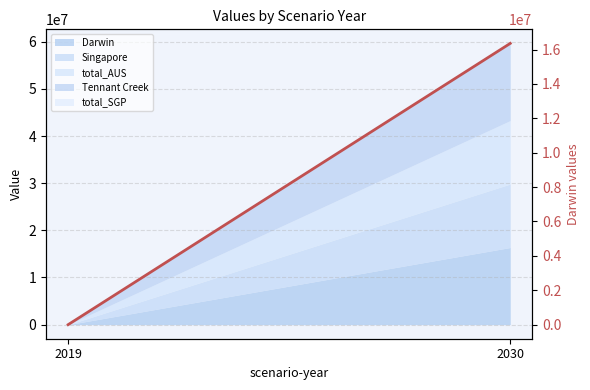

What is the greatest value displayed?

16358624.6